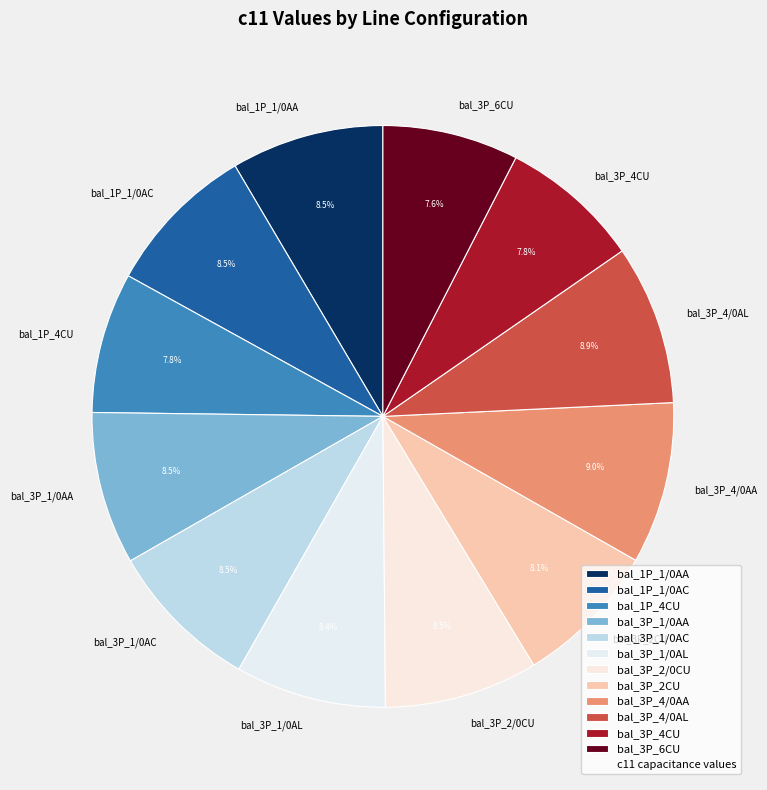

Is there a majority slice in this chart?

No